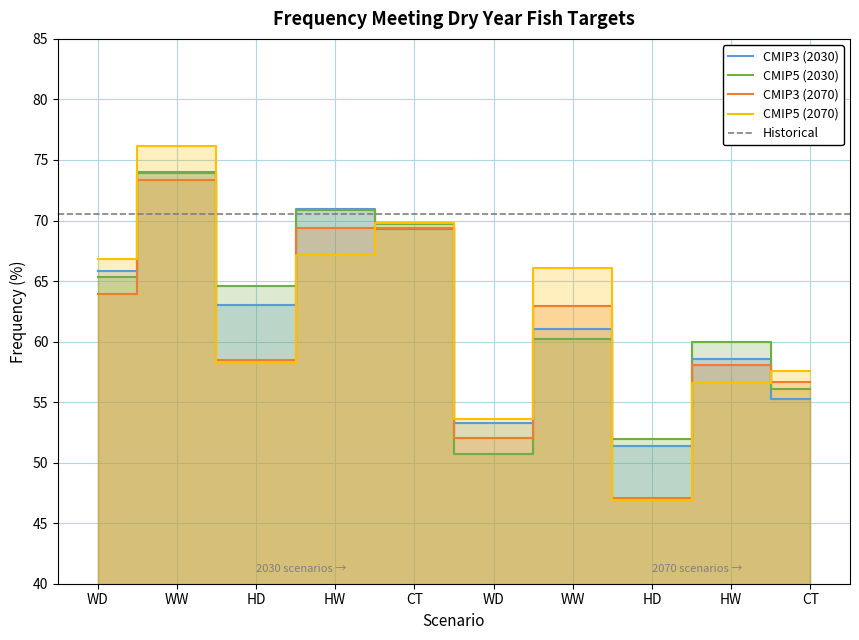

Does the chart display data point markers on the line(s)?

No